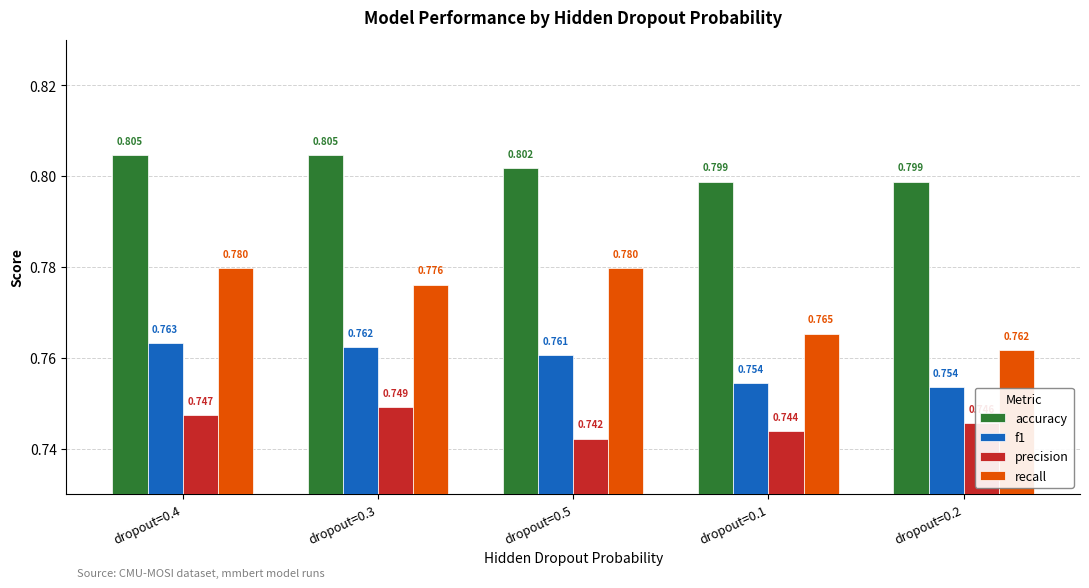

True or false: f1 has a value of 0.2 at dropout=0.4.

False